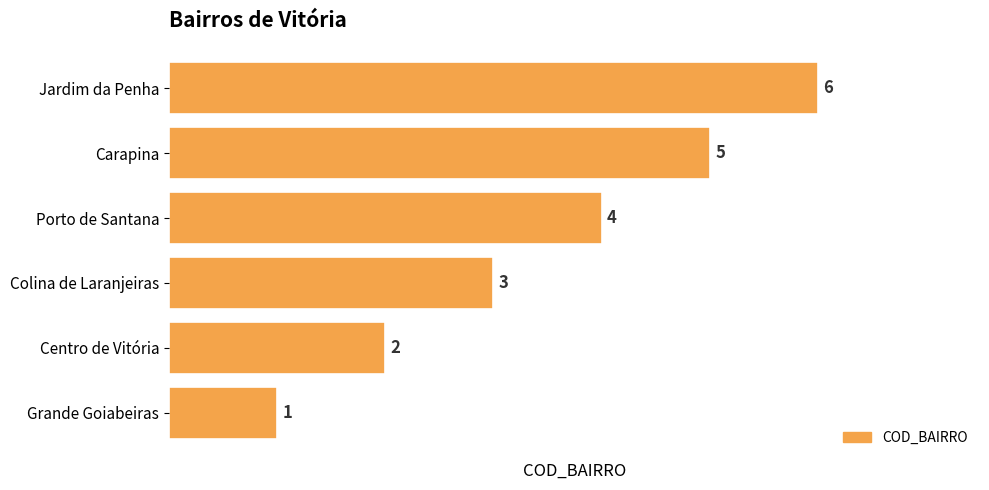

What is the smallest value displayed?

1